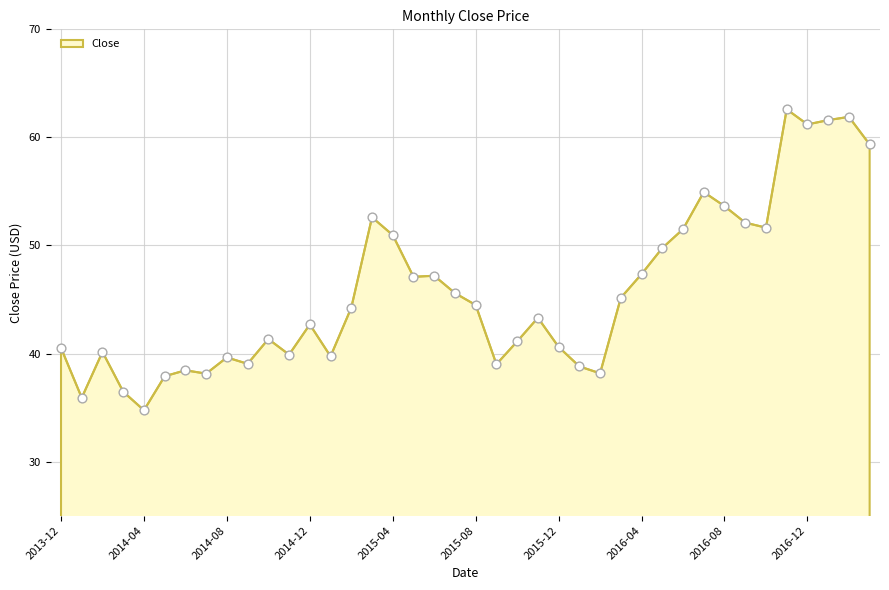

What is the minimum value shown in the chart?

34.8